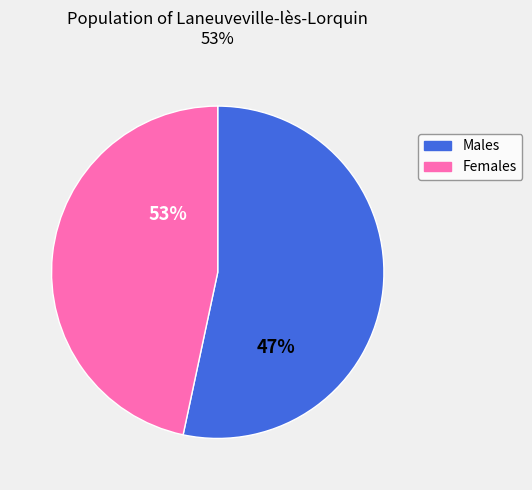

Does any single category account for the majority?

Yes